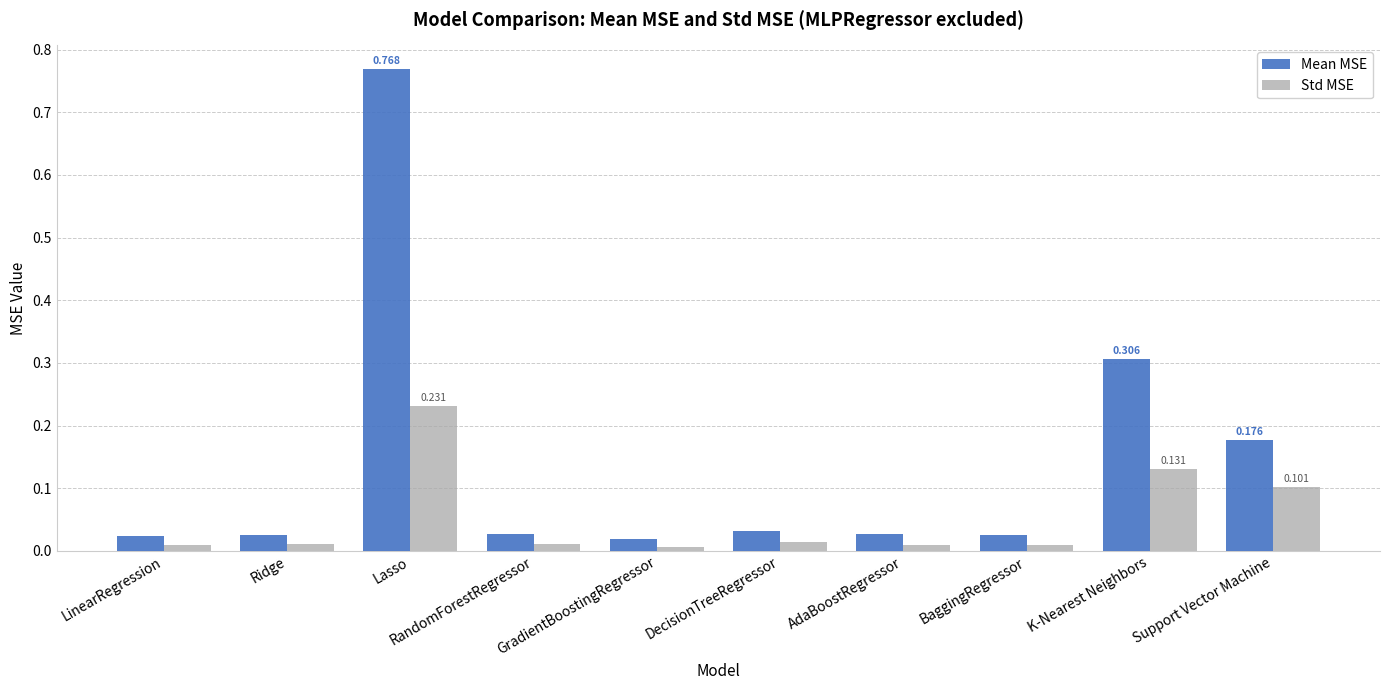

Which category has the highest value in the Mean MSE series?

Lasso